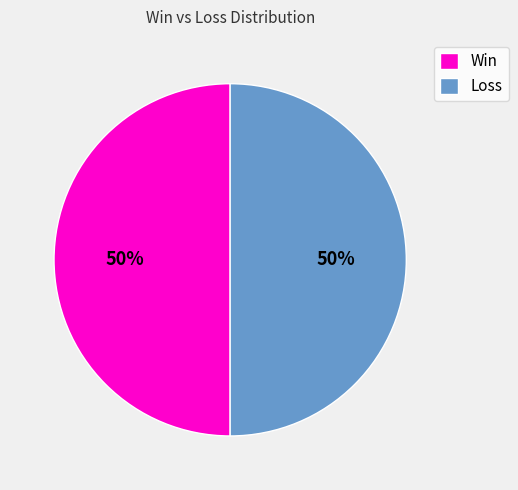

Is the sum of Loss and Win greater than half?

Yes